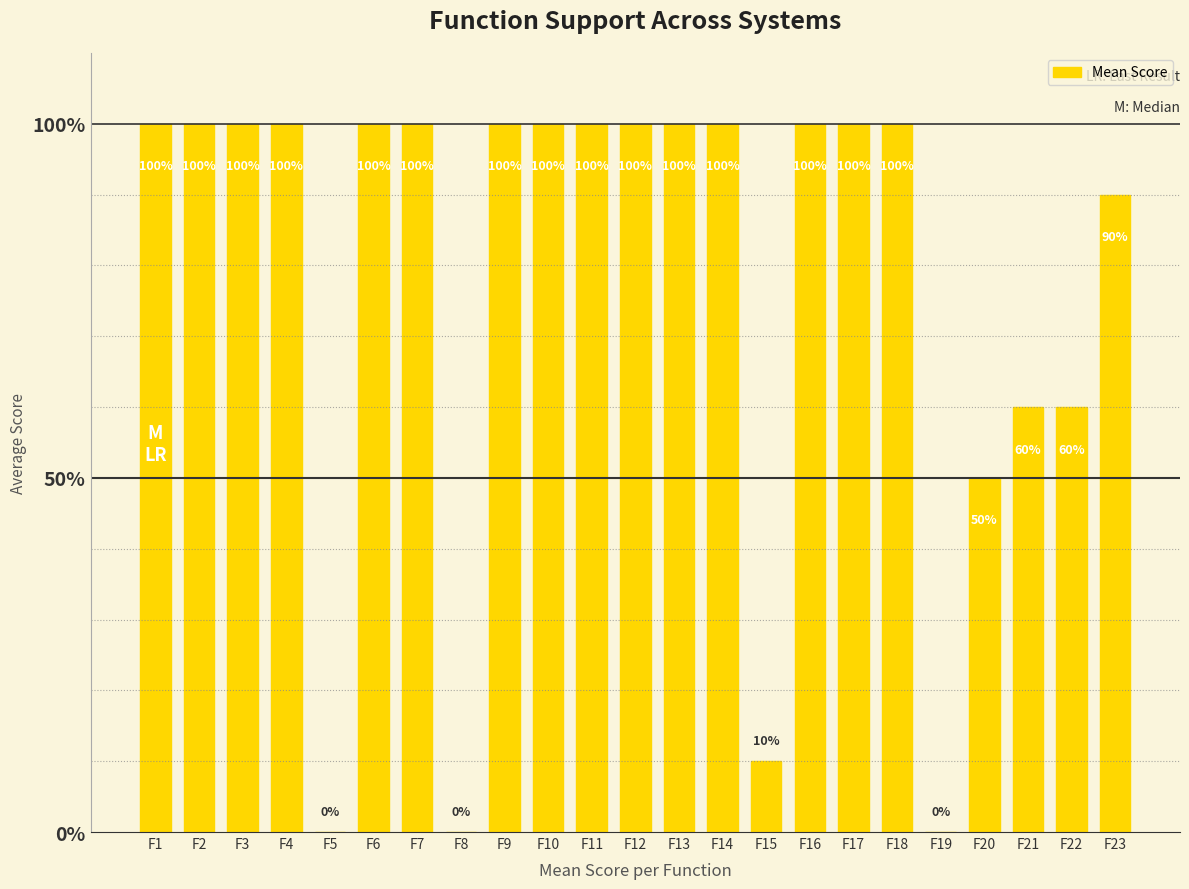

Rank the categories by value from lowest to highest.

F5, F8, F19, F15, F20, F21, F22, F23, F1, F2, F3, F4, F6, F7, F9, F10, F11, F12, F13, F14, F16, F17, F18